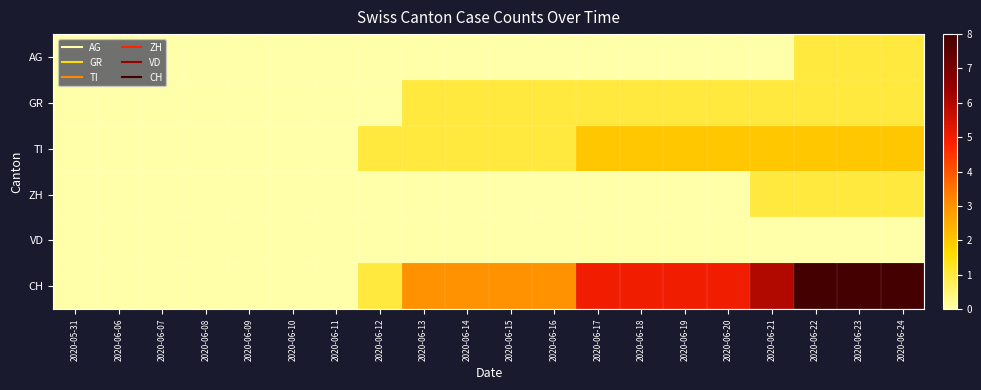

Reading left to right, extract all data points from this chart.

AG: 2020-05-31=0	2020-06-06=0	2020-06-07=0	2020-06-08=0	2020-06-09=0	2020-06-10=0	2020-06-11=0	2020-06-12=0	2020-06-13=0	2020-06-14=0	2020-06-15=0	2020-06-16=0	2020-06-17=0	2020-06-18=0	2020-06-19=0	2020-06-20=0	2020-06-21=0	2020-06-22=1	2020-06-23=1	2020-06-24=1
GR: 2020-05-31=0	2020-06-06=0	2020-06-07=0	2020-06-08=0	2020-06-09=0	2020-06-10=0	2020-06-11=0	2020-06-12=0	2020-06-13=1	2020-06-14=1	2020-06-15=1	2020-06-16=1	2020-06-17=1	2020-06-18=1	2020-06-19=1	2020-06-20=1	2020-06-21=1	2020-06-22=1	2020-06-23=1	2020-06-24=1
TI: 2020-05-31=0	2020-06-06=0	2020-06-07=0	2020-06-08=0	2020-06-09=0	2020-06-10=0	2020-06-11=0	2020-06-12=1	2020-06-13=1	2020-06-14=1	2020-06-15=1	2020-06-16=1	2020-06-17=2	2020-06-18=2	2020-06-19=2	2020-06-20=2	2020-06-21=2	2020-06-22=2	2020-06-23=2	2020-06-24=2
ZH: 2020-05-31=0	2020-06-06=0	2020-06-07=0	2020-06-08=0	2020-06-09=0	2020-06-10=0	2020-06-11=0	2020-06-12=0	2020-06-13=0	2020-06-14=0	2020-06-15=0	2020-06-16=0	2020-06-17=0	2020-06-18=0	2020-06-19=0	2020-06-20=0	2020-06-21=1	2020-06-22=1	2020-06-23=1	2020-06-24=1
VD: 2020-05-31=0	2020-06-06=0	2020-06-07=0	2020-06-08=0	2020-06-09=0	2020-06-10=0	2020-06-11=0	2020-06-12=0	2020-06-13=0	2020-06-14=0	2020-06-15=0	2020-06-16=0	2020-06-17=0	2020-06-18=0	2020-06-19=0	2020-06-20=0	2020-06-21=0	2020-06-22=0	2020-06-23=0	2020-06-24=0
CH: 2020-05-31=0	2020-06-06=0	2020-06-07=0	2020-06-08=0	2020-06-09=0	2020-06-10=0	2020-06-11=0	2020-06-12=1	2020-06-13=3	2020-06-14=3	2020-06-15=3	2020-06-16=3	2020-06-17=5	2020-06-18=5	2020-06-19=5	2020-06-20=5	2020-06-21=6	2020-06-22=8	2020-06-23=8	2020-06-24=8